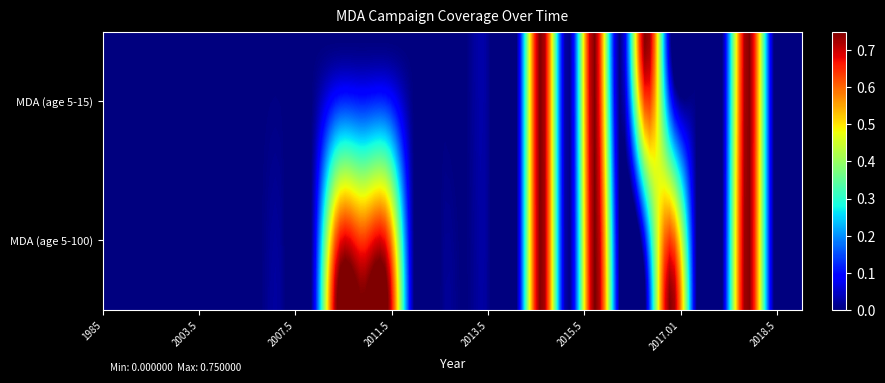

Reading right to left, extract all data points from this chart.

MDA_5_100: 0.0	0.0	0.8	0.0	0.0	0.8	0.0	0.0	0.8	0.0	0.8	0.0	0.0	0.0	0.0	0.0	0.8	0.8	0.8	0.0	0.0	0.0	0.0	0.0	0.0	0.0	0.0	0.0
MDA_5_15: 0.0	0.0	0.8	0.0	0.0	0.0	0.8	0.0	0.8	0.0	0.8	0.0	0.0	0.0	0.0	0.0	0.0	0.0	0.0	0.0	0.0	0.0	0.0	0.0	0.0	0.0	0.0	0.0